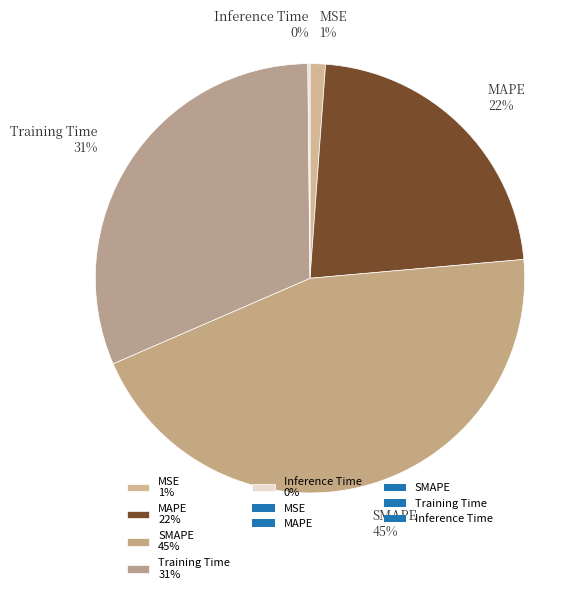

Is the sum of SMAPE 45% and MSE 1% greater than half?

No